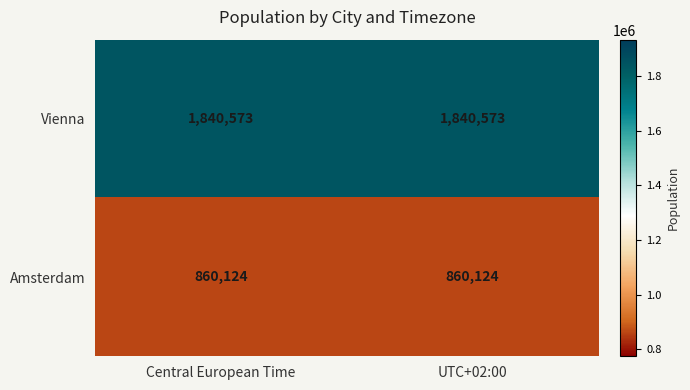

What is the spread (max minus min) of values at UTC+02:00?

980449